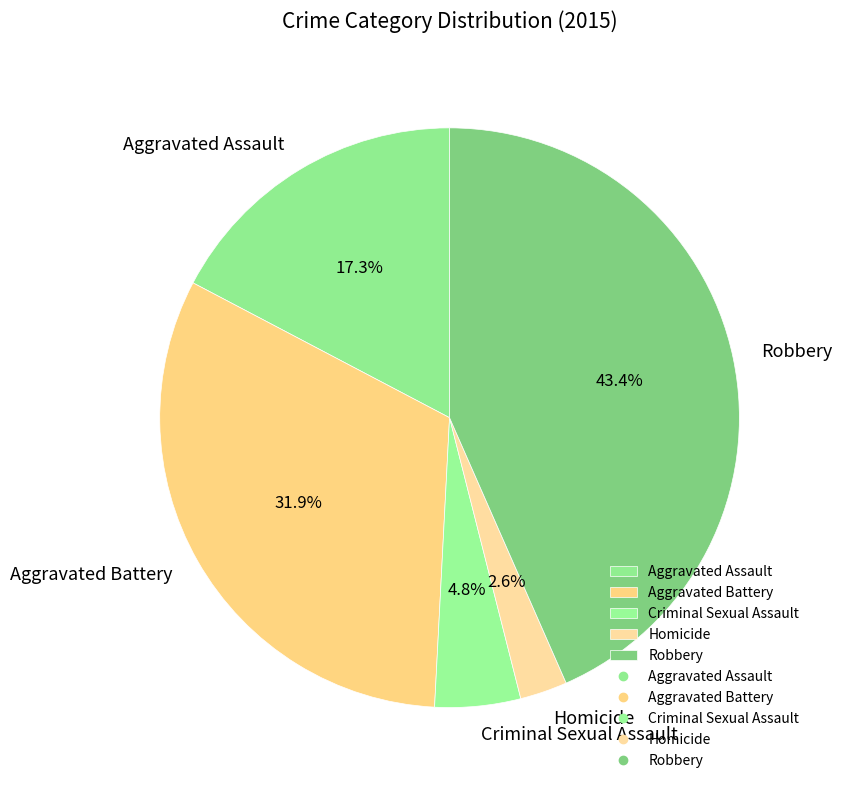

Between Criminal Sexual Assault and Aggravated Battery, which is larger?

Aggravated Battery